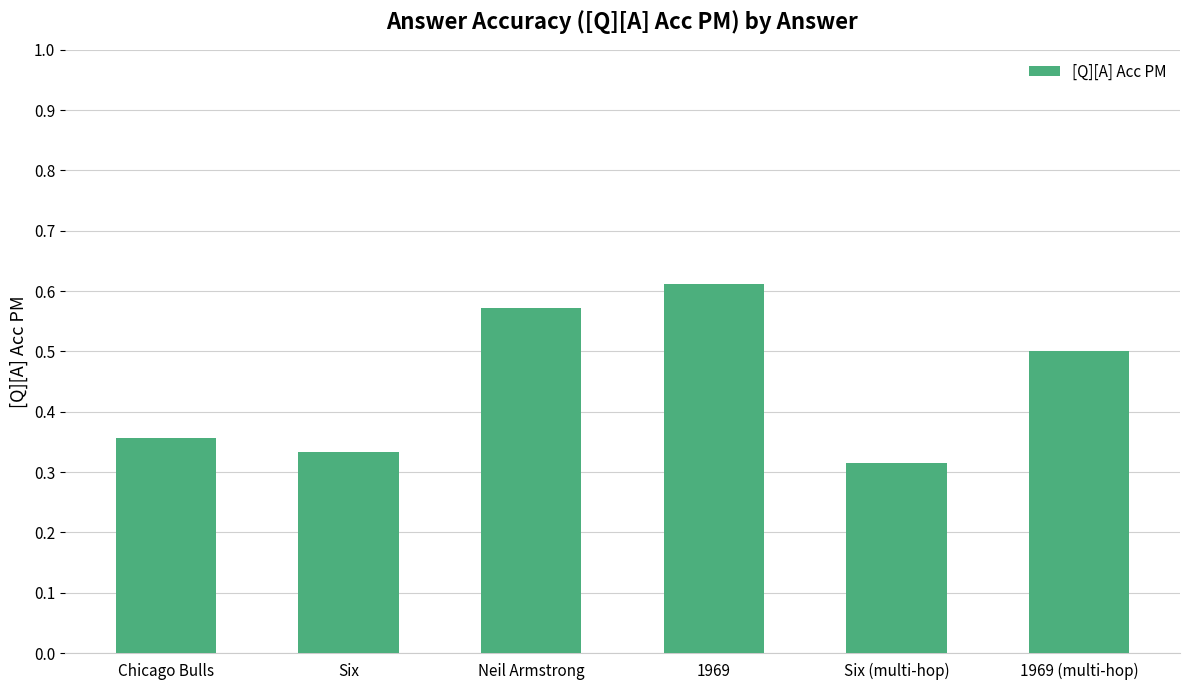

Count the values in the range 0 to 1.

6